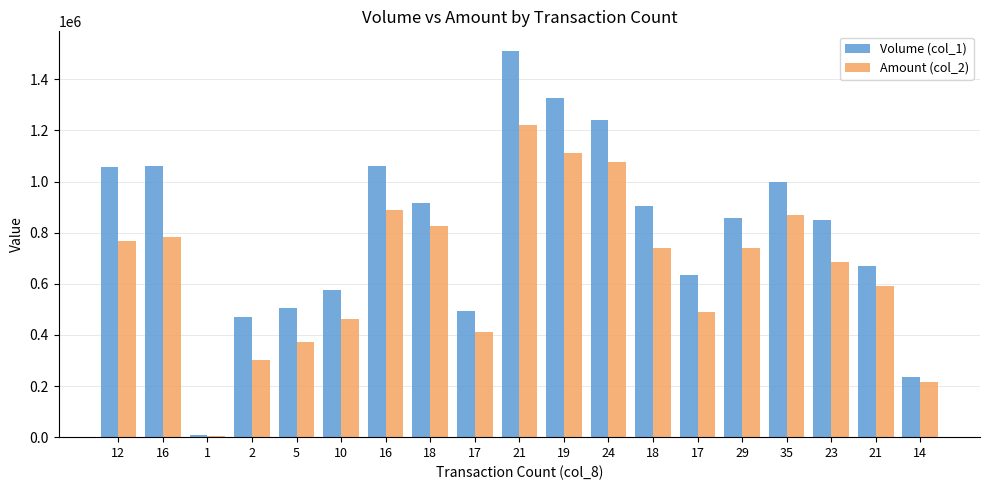

Count the number of data series in this chart.

2